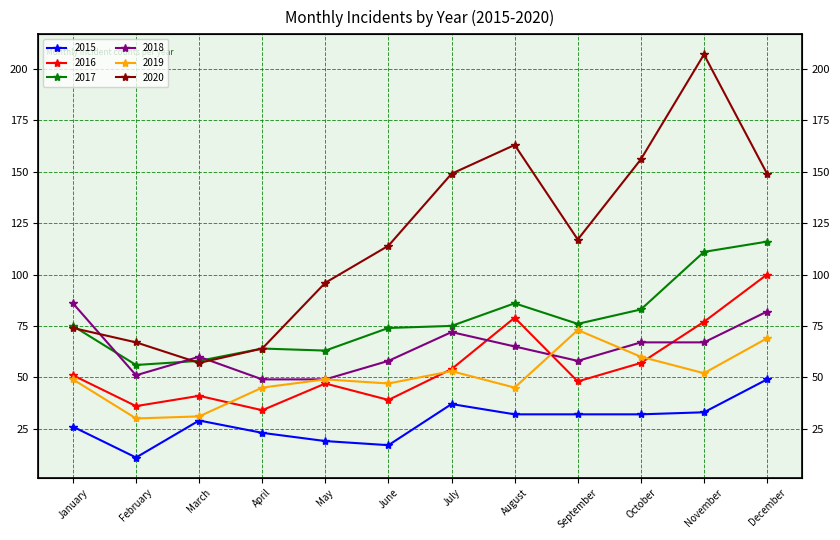

Rank the series by their maximum value, from highest to lowest.

2020, 2017, 2016, 2018, 2019, 2015